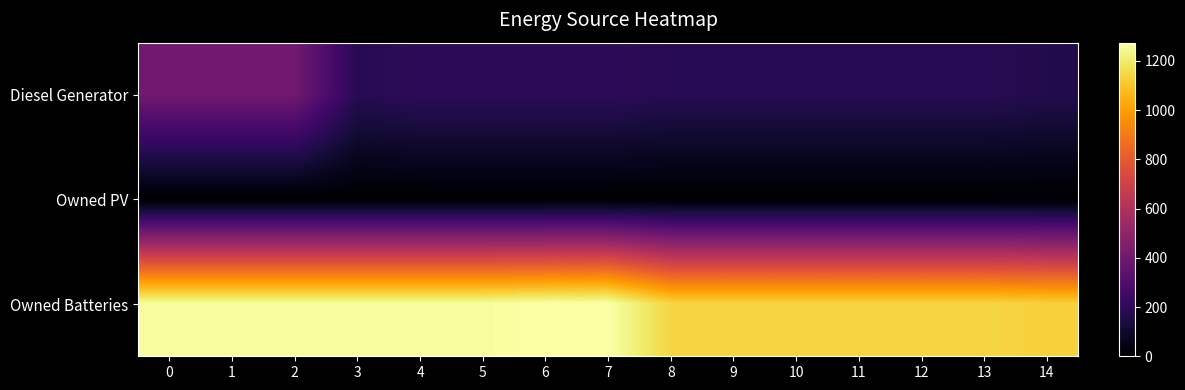

At how many categories does at least one series exceed 10?

15